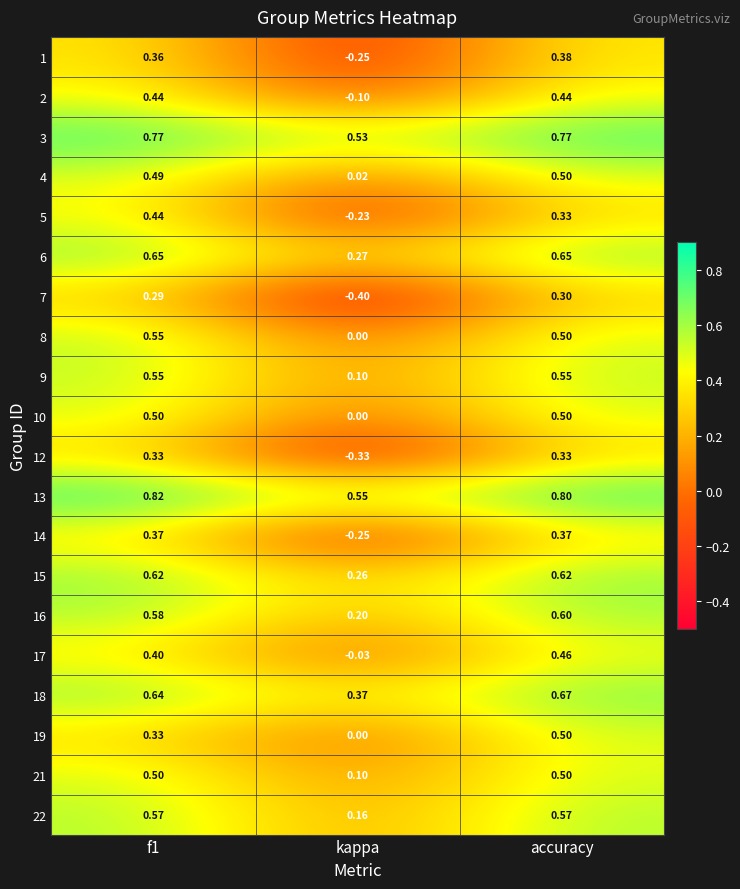

At which category is the sum across all series the highest?

accuracy